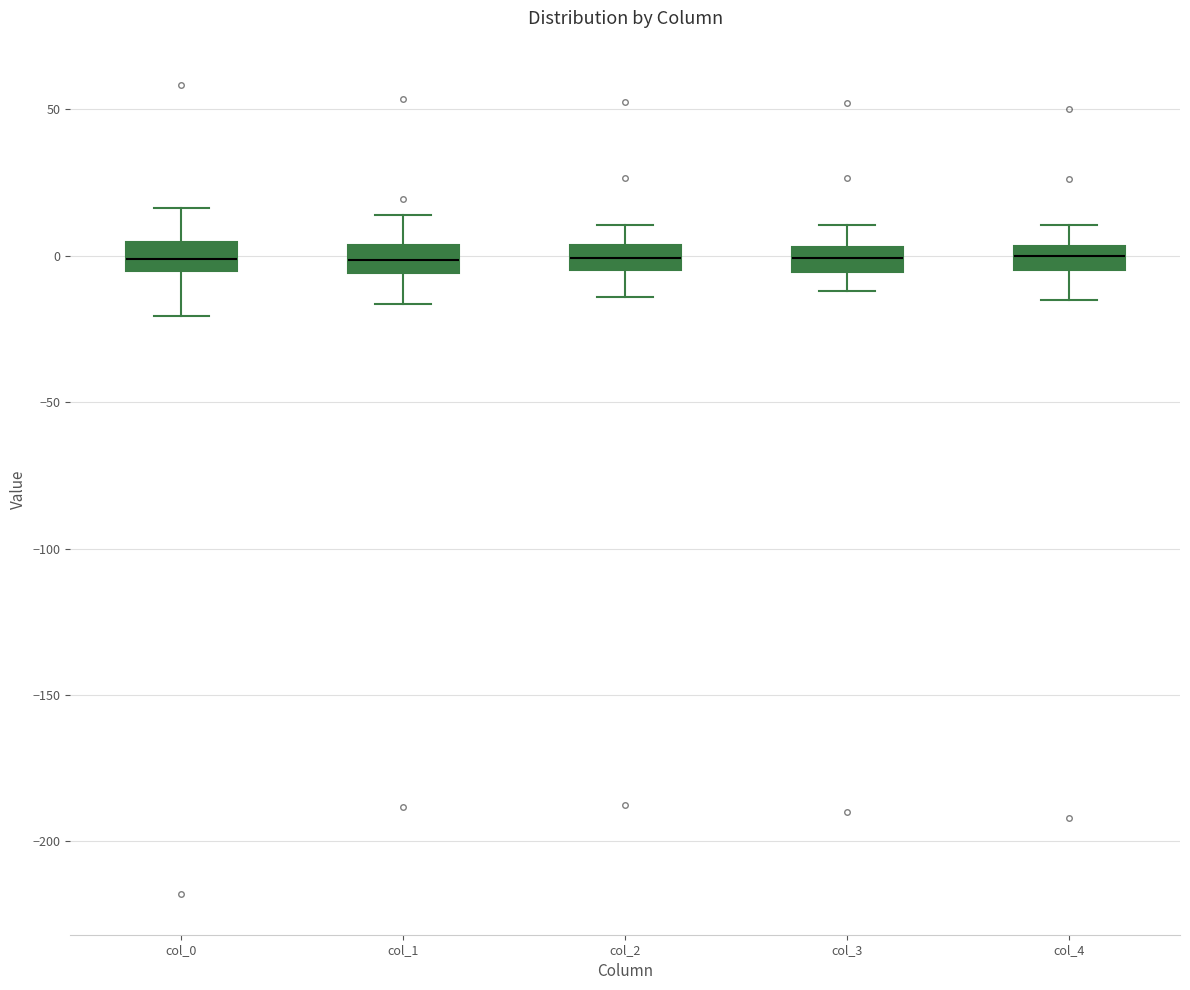

Reading left to right, transcribe this box plot: for each box, give where its median line is, the range the box spans, and where its two whiskers end, as read against the y-axis. The values are not printed on the chart, so give them approximately, as read against the axis.

col_0: median 0, box -5 to 5, whiskers -20 to 15
col_1: median 0, box -5 to 5, whiskers -15 to 15
col_2: median 0, box -5 to 5, whiskers -15 to 10
col_3: median 0, box -5 to 5, whiskers -10 to 10
col_4: median 0, box -5 to 5, whiskers -15 to 10